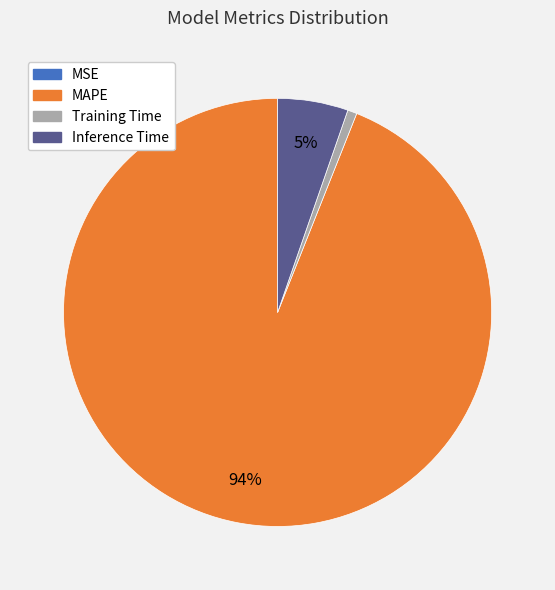

Which slice represents more than half of the pie?

MAPE